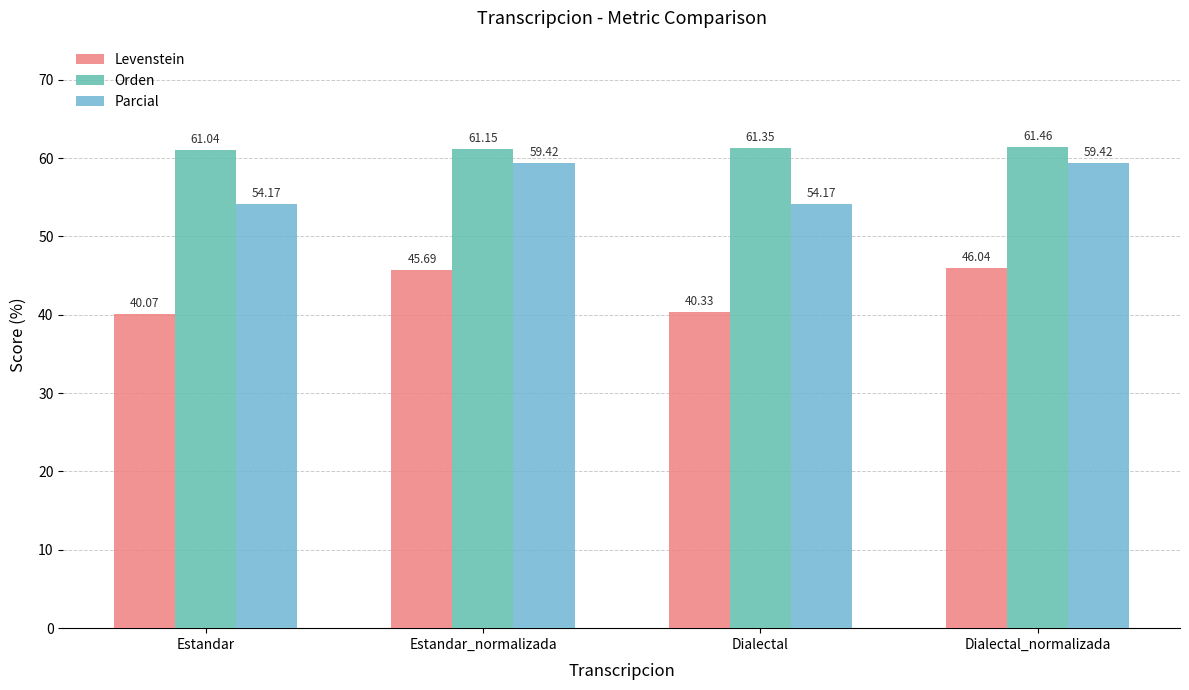

Which series changed the most between Dialectal and Dialectal_normalizada?

Levenstein